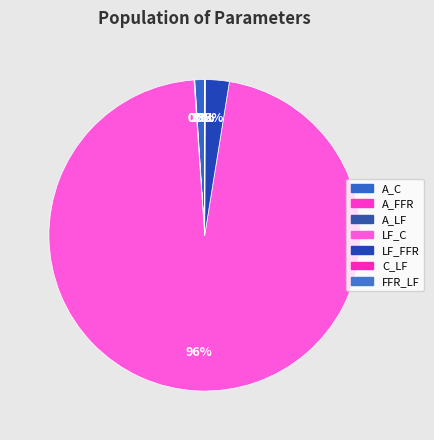

Is A_C the majority of the pie?

No